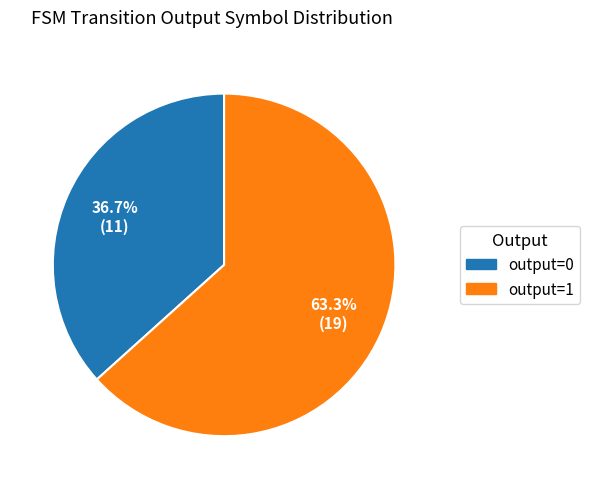

How many slices are in this pie chart?

2